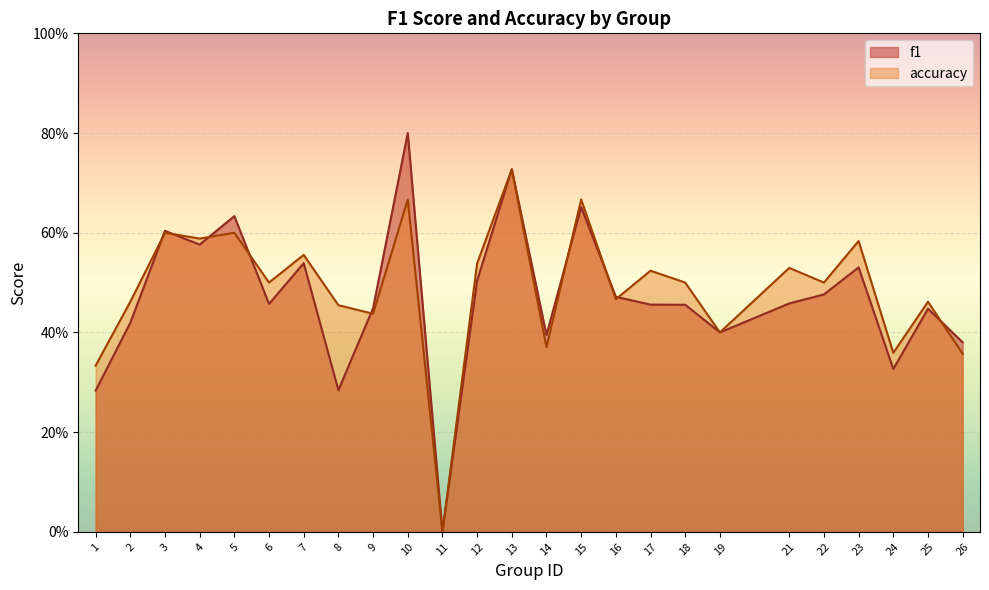

Is the value of f1 at 21 greater than the value of accuracy at 3?

No